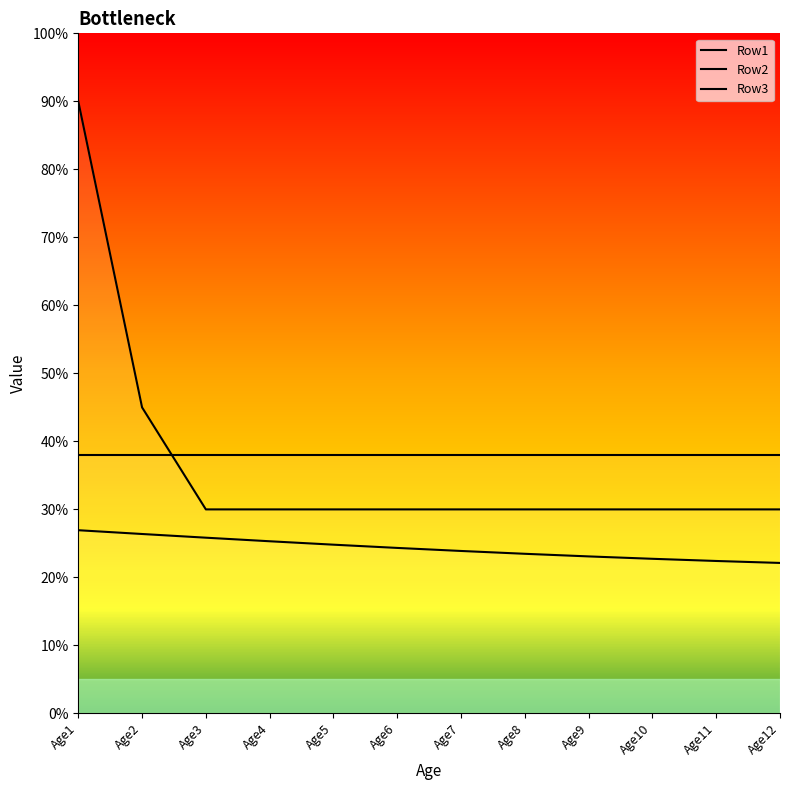

True or false: Row3 has more than 0 points higher than both neighbors.

False